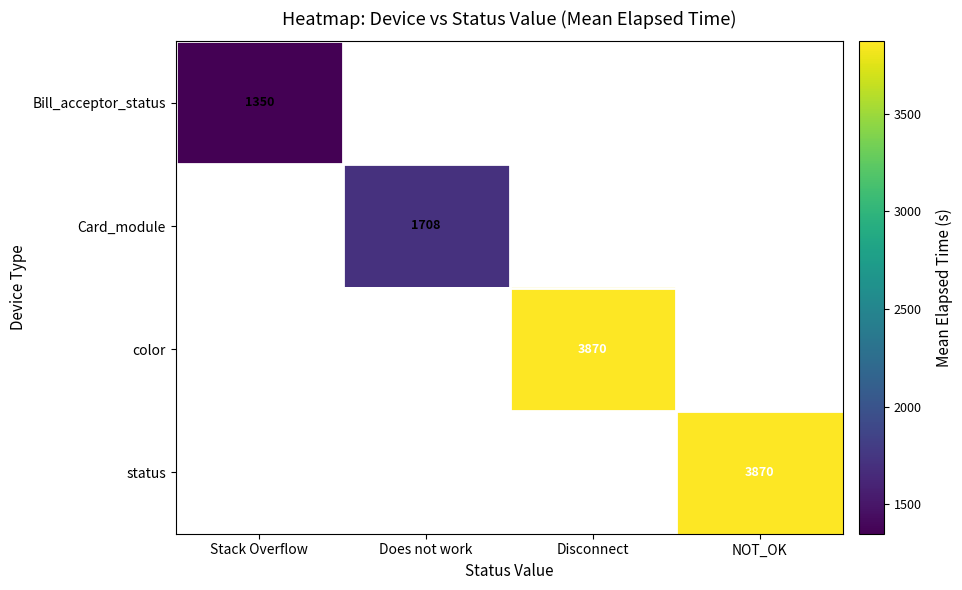

Is it true that Bill_acceptor_status equals 1350 at Stack Overflow?

True